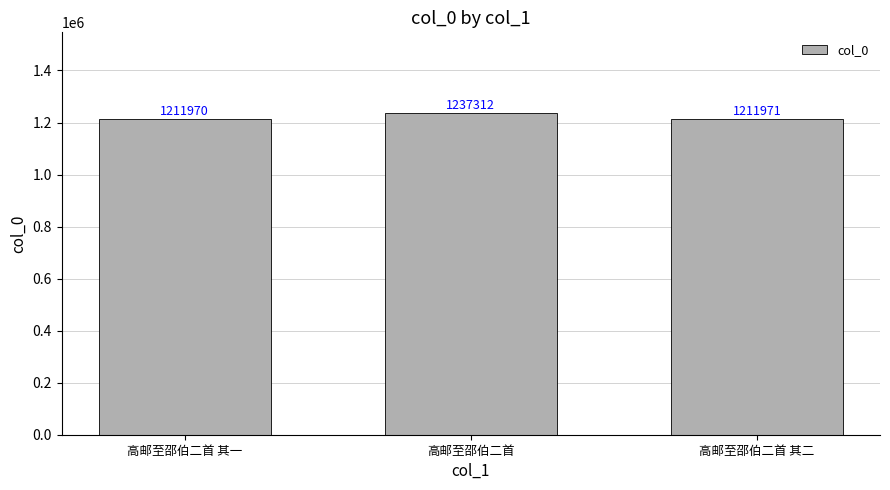

What is the sum of all values?

3661253